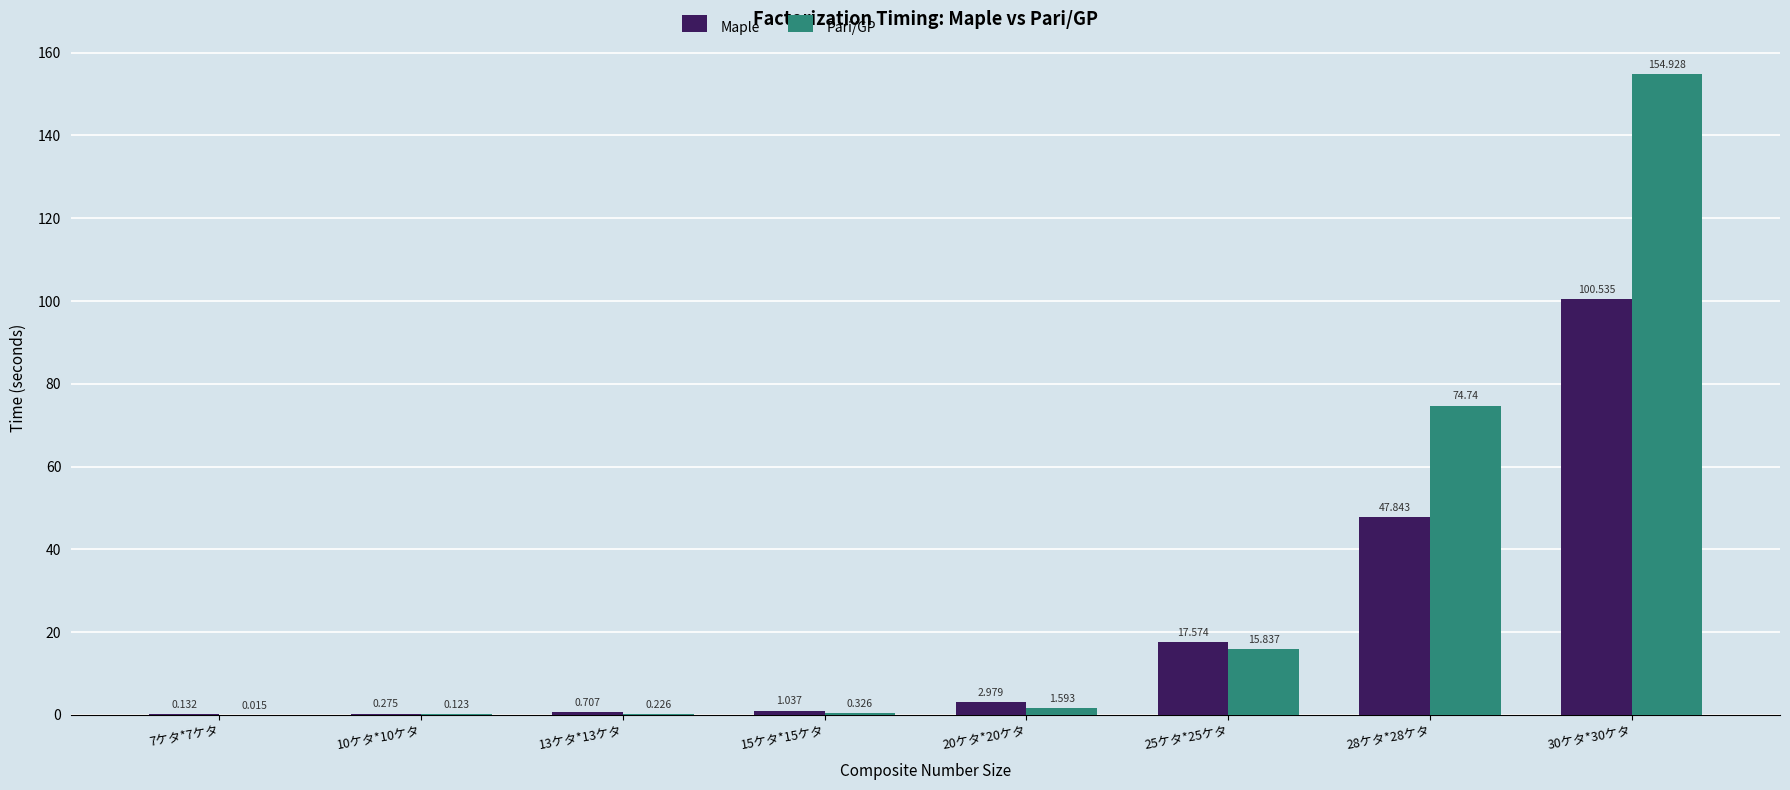

What is the sum of the Pari/GP values at 7ケタ*7ケタ and 30ケタ*30ケタ?

154.9